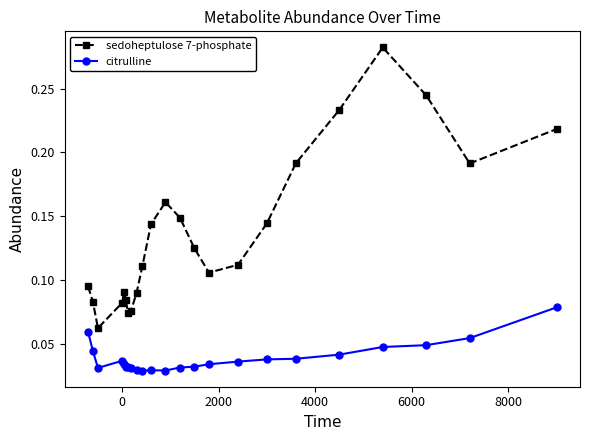

Which series has the largest range (max minus min)?

sedoheptulose 7-phosphate